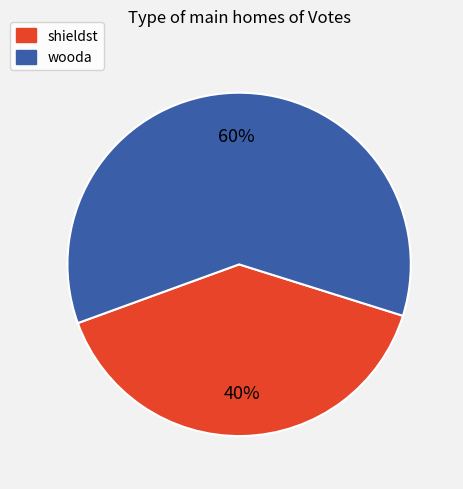

Is it true that shieldst is 40% of the pie?

True